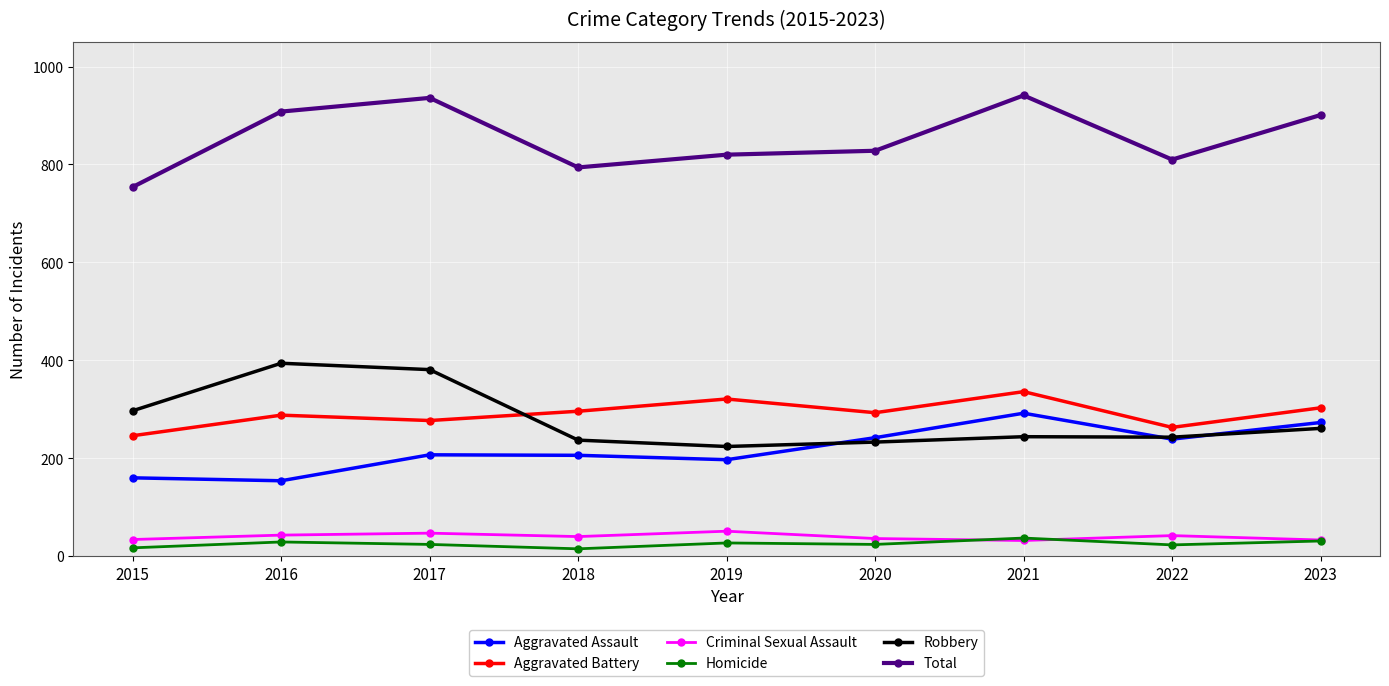

True or false: Total has a value of 1206 at 2022.

False